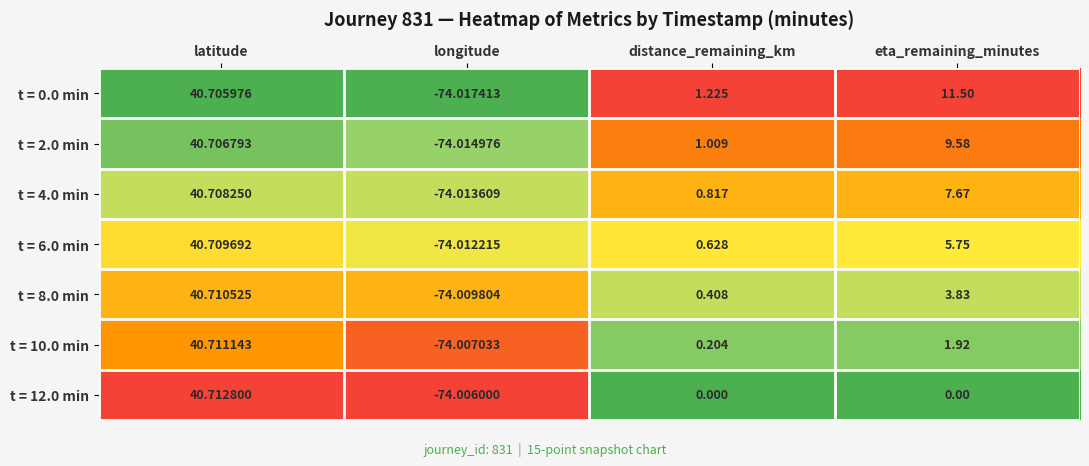

What is the spread (max minus min) of values at longitude?

0.0